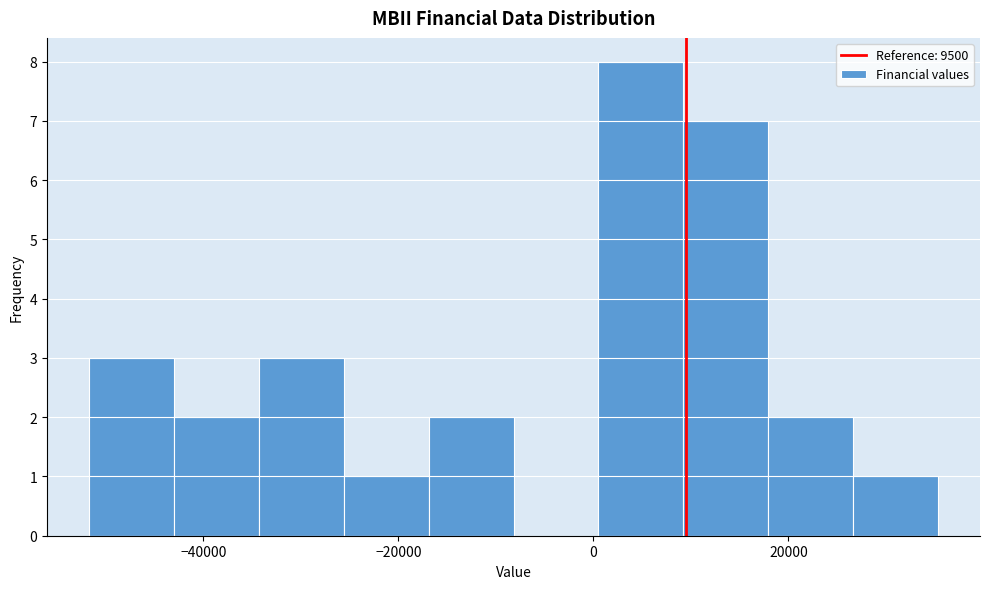

Reading left to right, transcribe this chart: for each bar, give the range it covers on the x-axis and its height. Neither the bar edges nor the heights are printed on the chart, so give them approximately, as read against the axes.

-52000 to -42000: 3
-42000 to -34000: 2
-34000 to -26000: 3
-26000 to -16000: 1
-16000 to -8000: 2
-8000 to 0: 0
0 to 10000: 8
10000 to 18000: 7
18000 to 26000: 2
26000 to 36000: 1